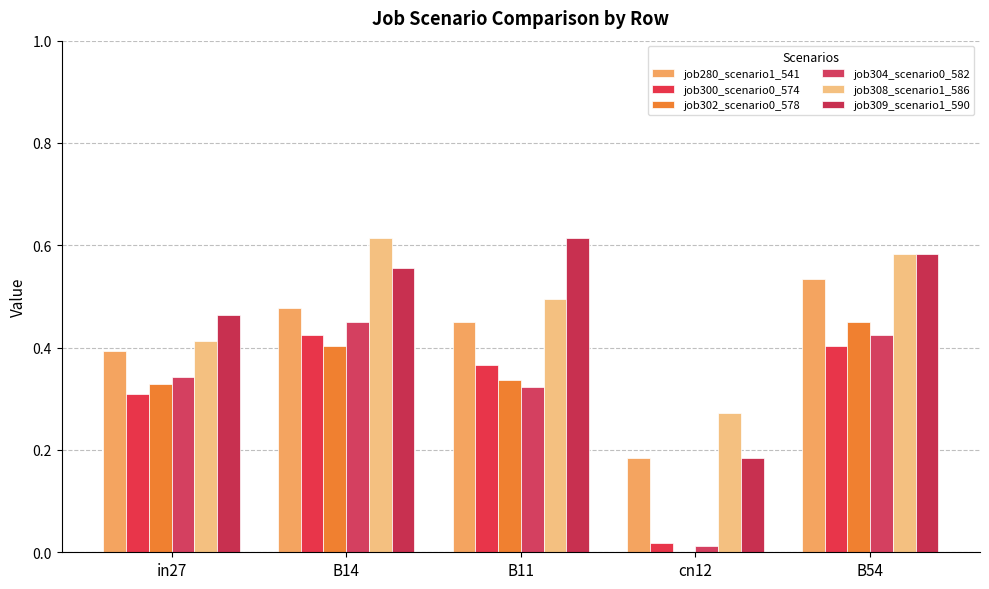

How many groups of bars are there?

5